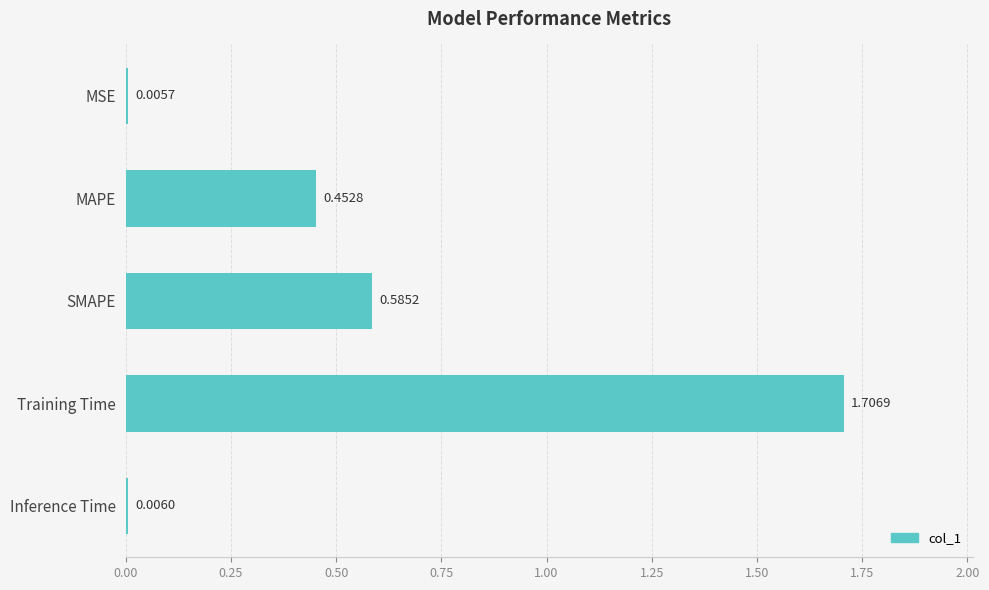

What is the sum of the values at Training Time and MAPE?

2.2